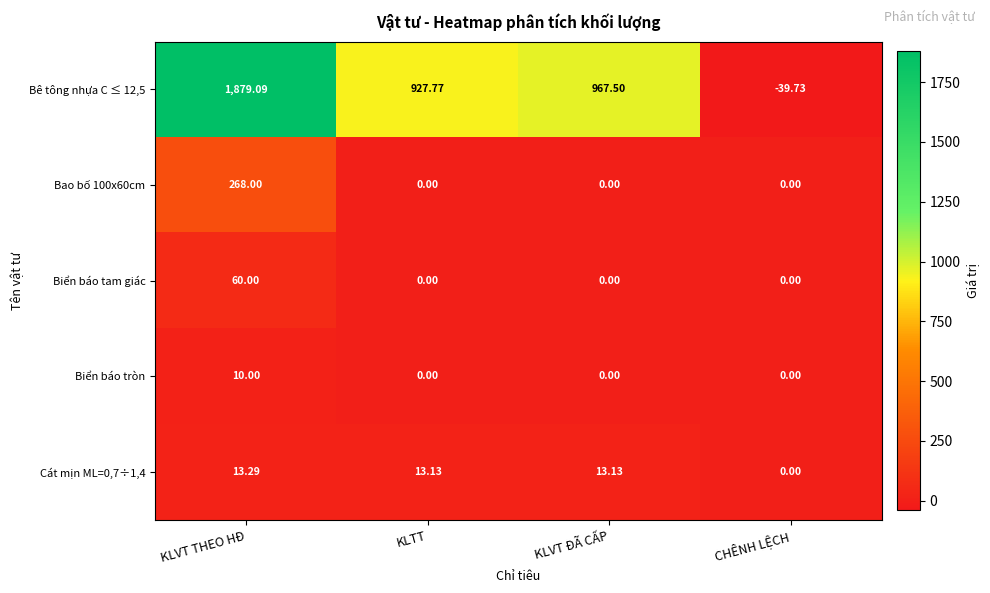

At which label is Bê tông nhựa C ≤ 12,5 closest to 919?

KLTT